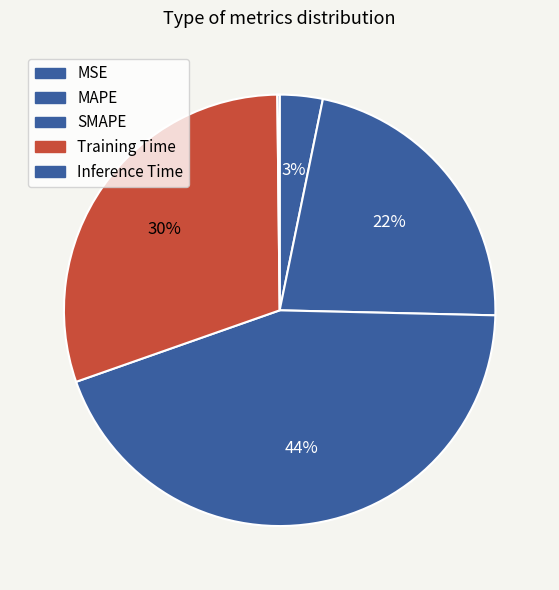

What percentage is the MAPE slice, to the nearest percent?

22%